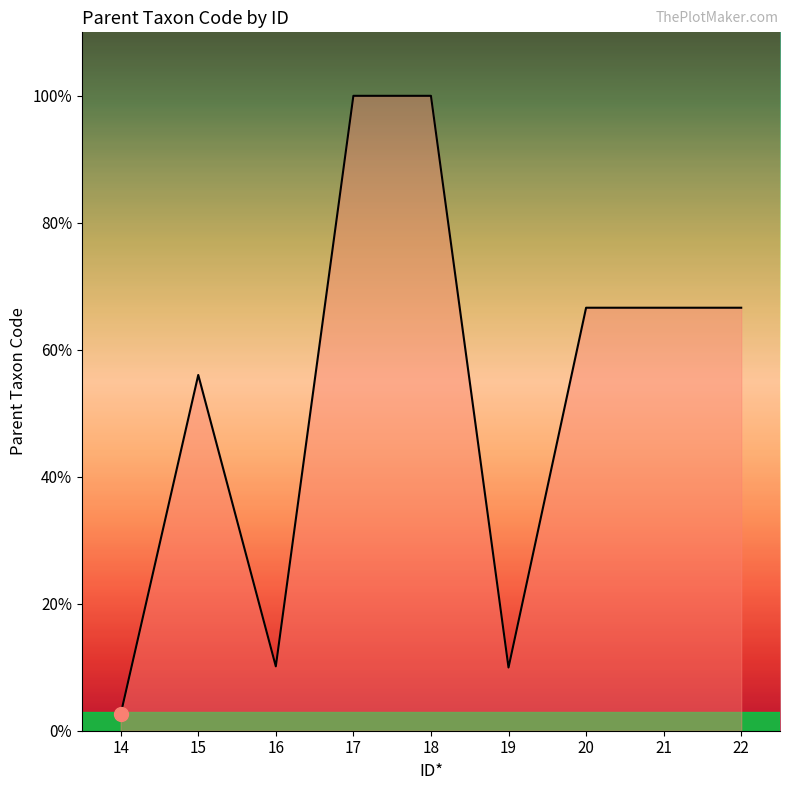

Which category has the lowest value across all series?

14